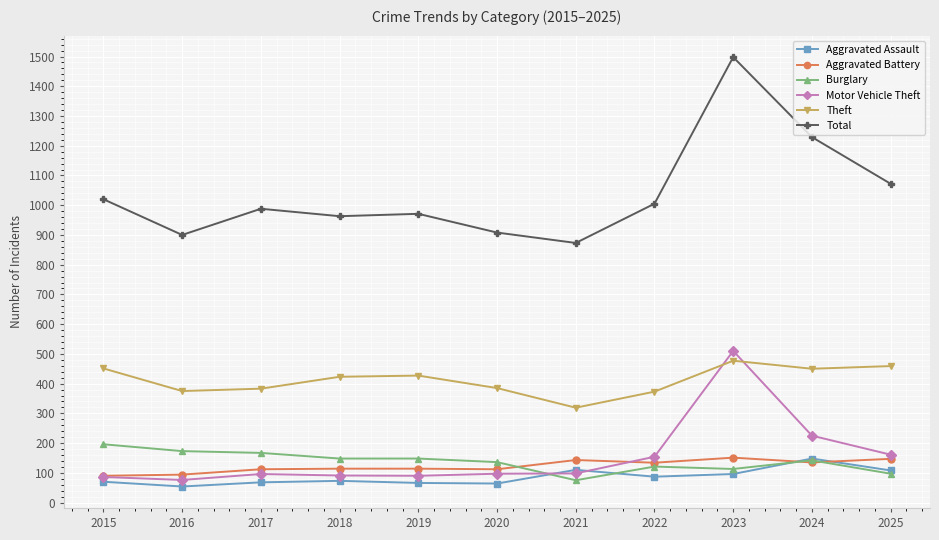

What value does the Theft series have at 2024?

450